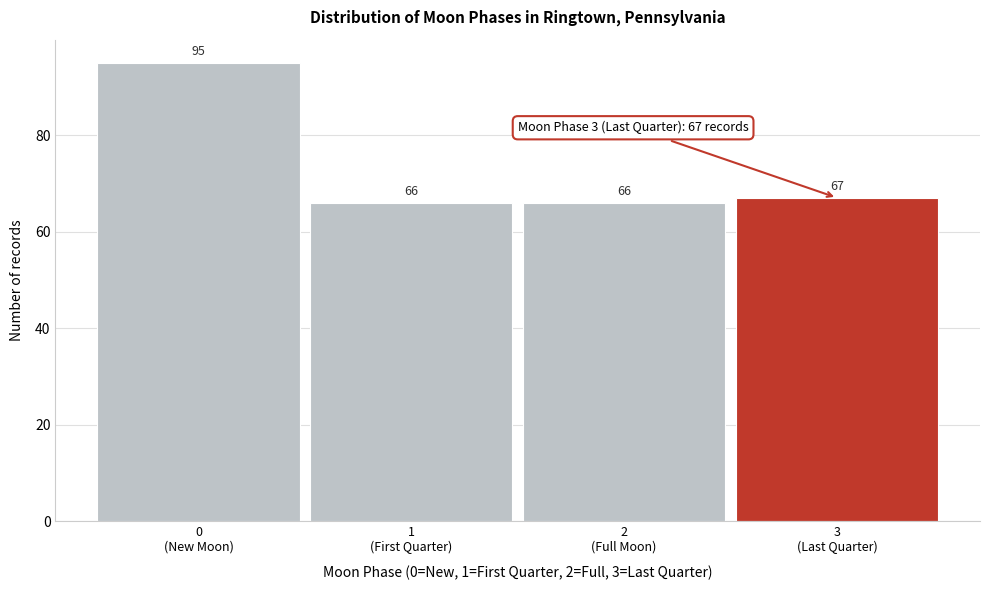

Reading right to left, transcribe all the data shown in this chart.

67	66	66	95